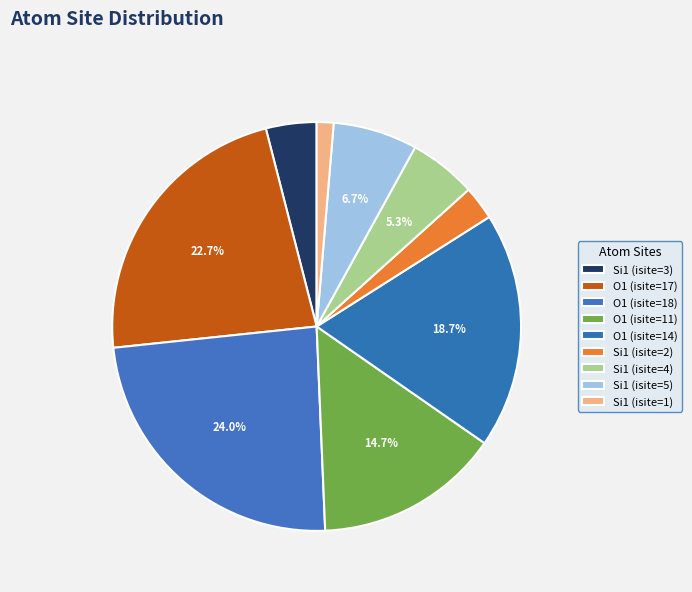

How many segments does this pie chart have?

9